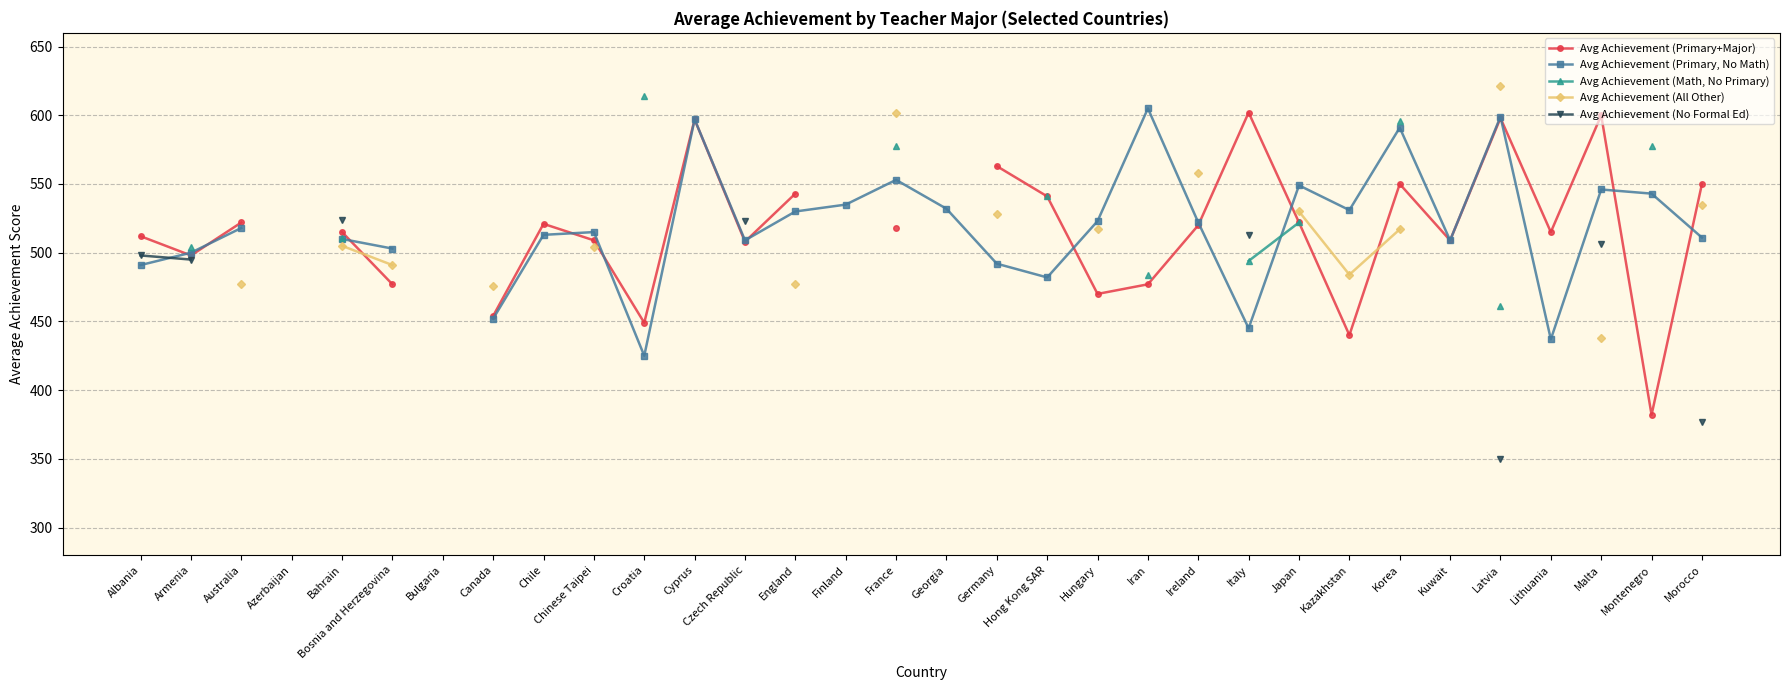

What are all the series names shown in the legend?

Avg Achievement (Primary+Major), Avg Achievement (Primary, No Math), Avg Achievement (Math, No Primary), Avg Achievement (All Other), Avg Achievement (No Formal Ed)